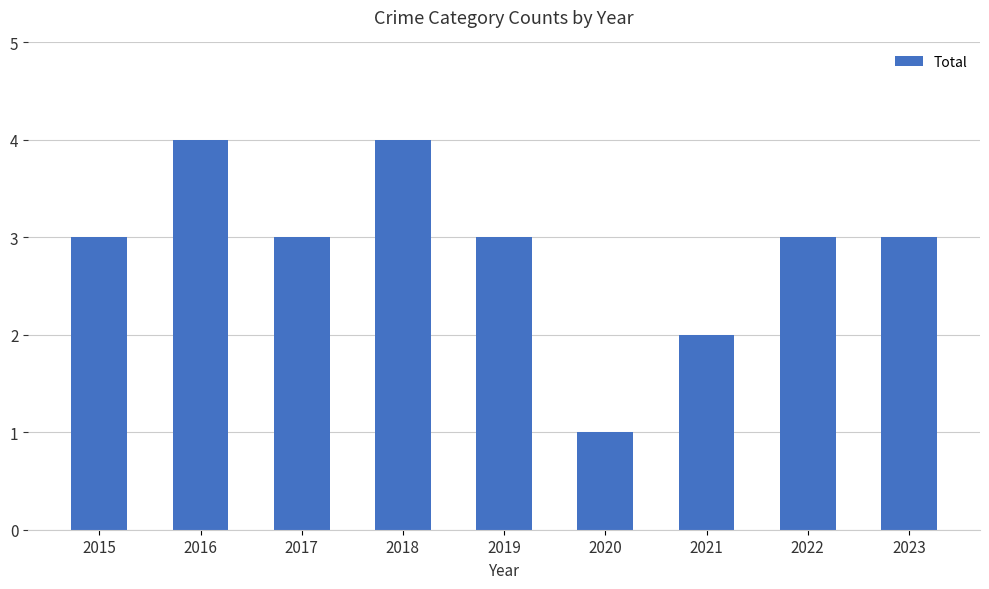

What is the maximum value shown in the chart?

4